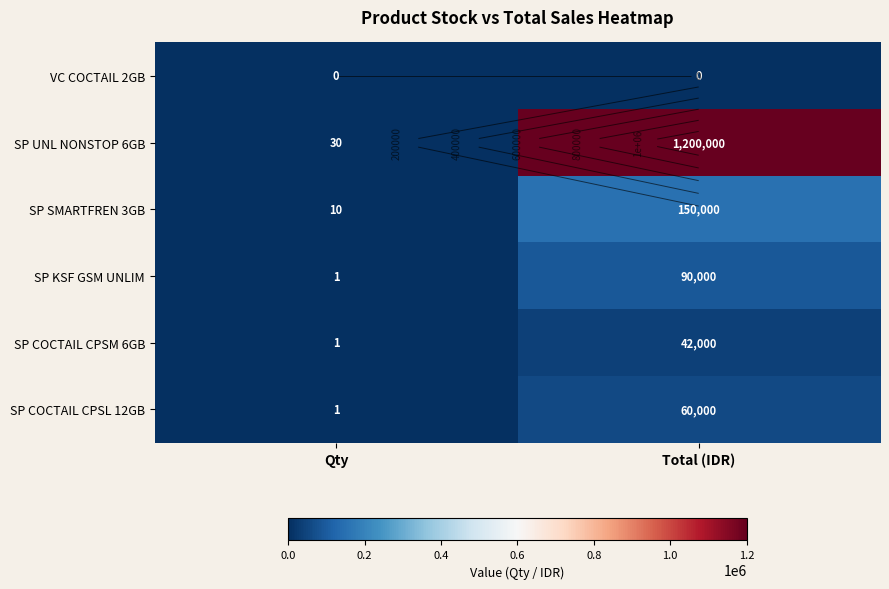

What is the difference between the SP KSF GSM UNLIM values at Total (IDR) and Qty?

89999